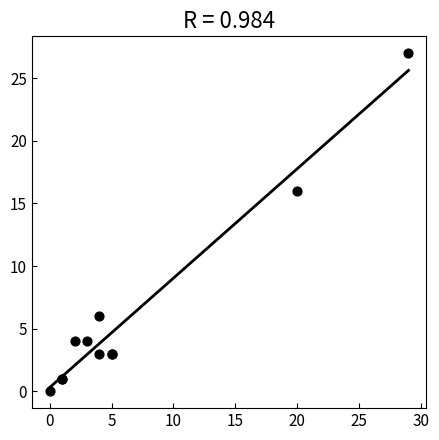

What Y value in the scatter plot is closest to 13?

16